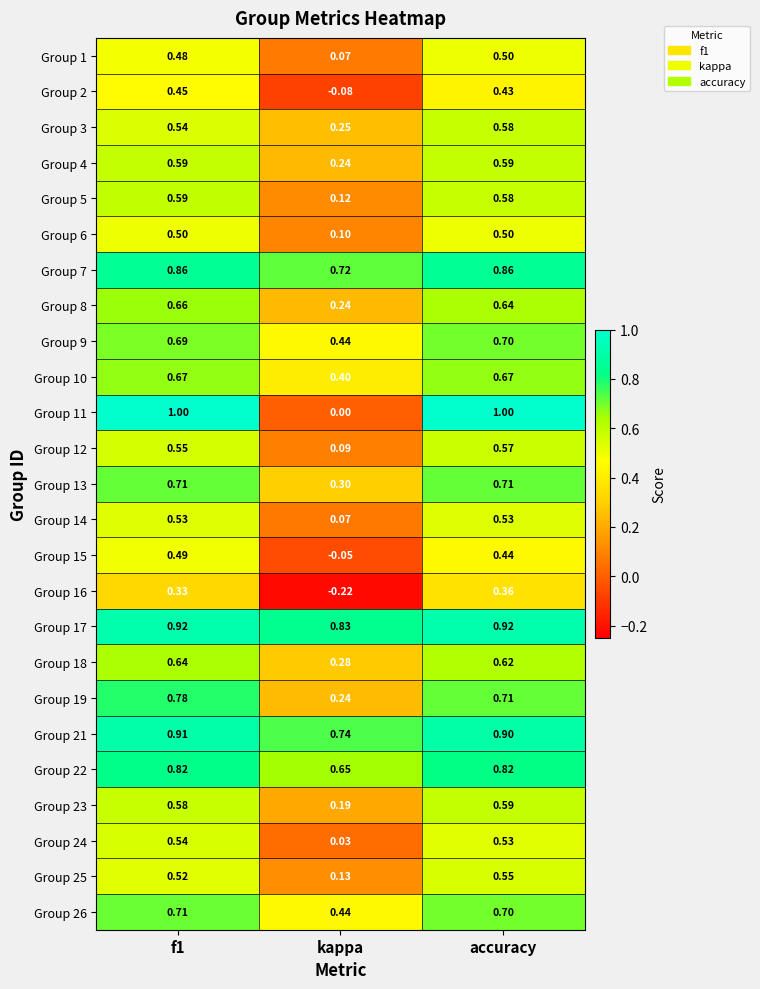

At which label does Group 18 reach its minimum?

kappa